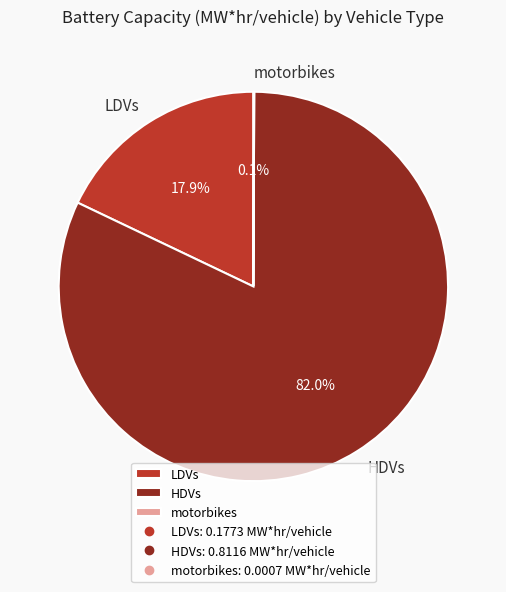

Which has a higher value, HDVs or LDVs?

HDVs